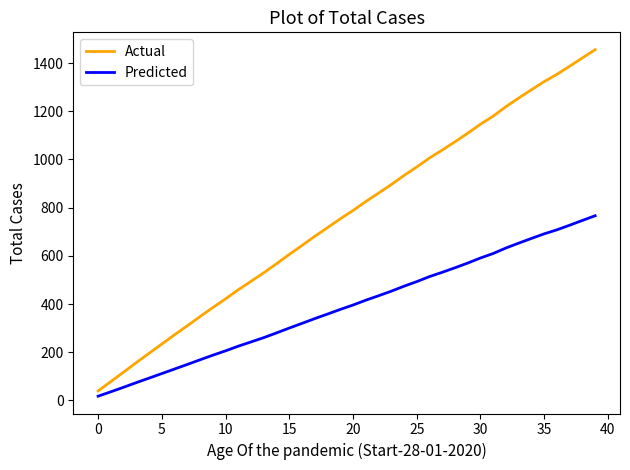

Reading left to right, what are all the values shown in this chart?

Actual: 39.5	78.5	117.6	157.3	195.8	234.2	272.6	310.0	348.0	385.4	421.5	459.4	494.5	529.8	567.5	605.9	643.3	681.0	717.1	753.4	788.2	825.3	860.2	895.7	933.4	968.5	1005.9	1038.9	1073.2	1108.6	1146.0	1179.6	1219.0	1254.6	1289.1	1322.9	1353.0	1386.7	1421.3	1455.4
Predicted: 17.7	36.0	54.7	74.0	92.8	111.6	130.5	149.4	168.8	187.7	205.8	225.3	242.9	260.7	280.2	300.4	319.8	339.5	358.4	377.6	395.9	415.9	434.3	453.3	474.0	493.0	513.9	531.7	550.5	570.0	591.0	609.7	632.5	652.7	672.2	691.2	707.9	727.1	746.9	766.4